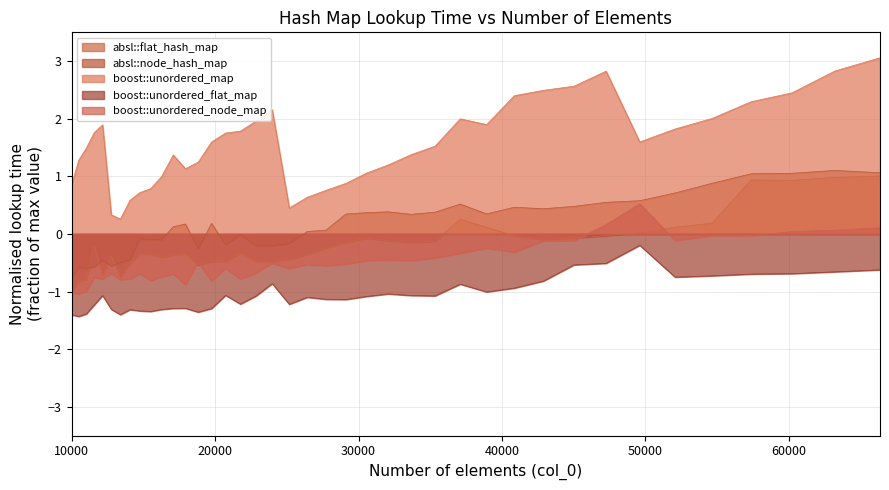

What is the value of the boost::unordered_map point at the 14th from the left?

1.2